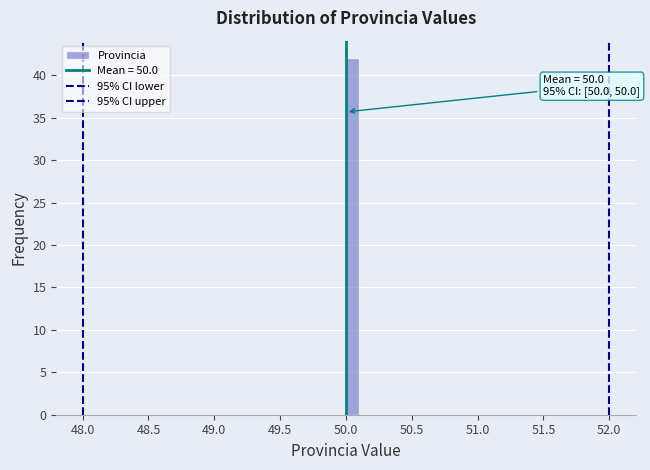

Around what value on the x-axis is the tallest bar? Give the approximate position of its centre, as read against the axis.

50.05